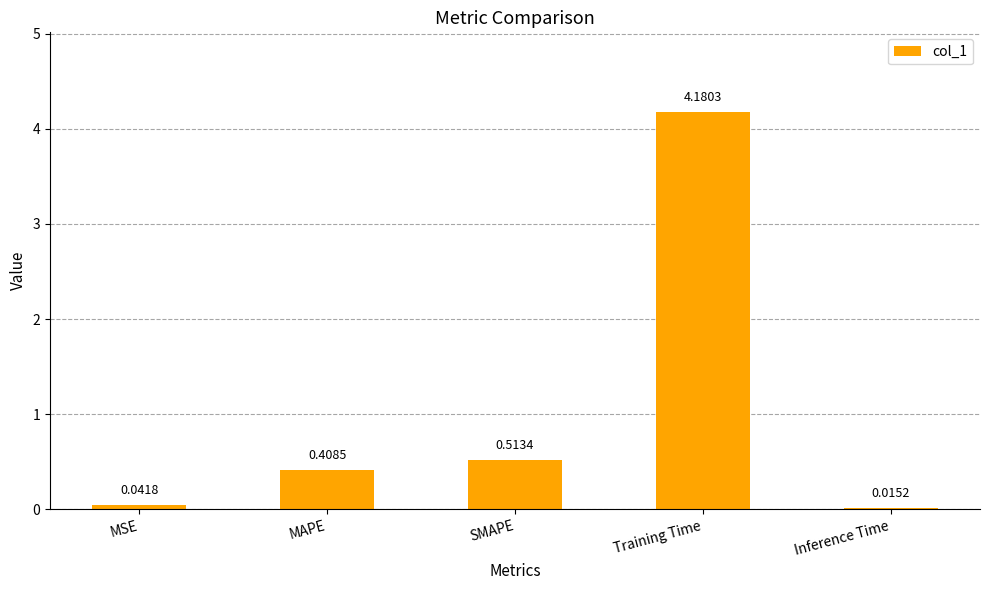

Count the number of categories in the chart.

5